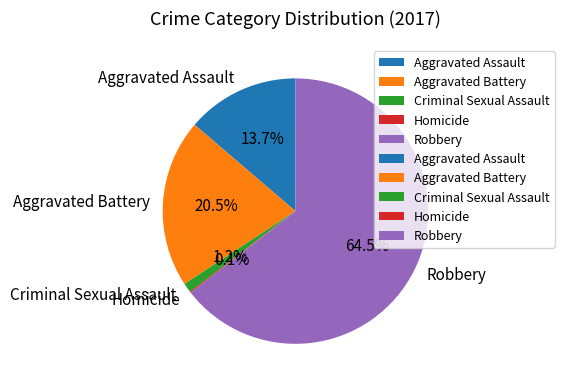

Between Robbery and Criminal Sexual Assault, which is larger?

Robbery